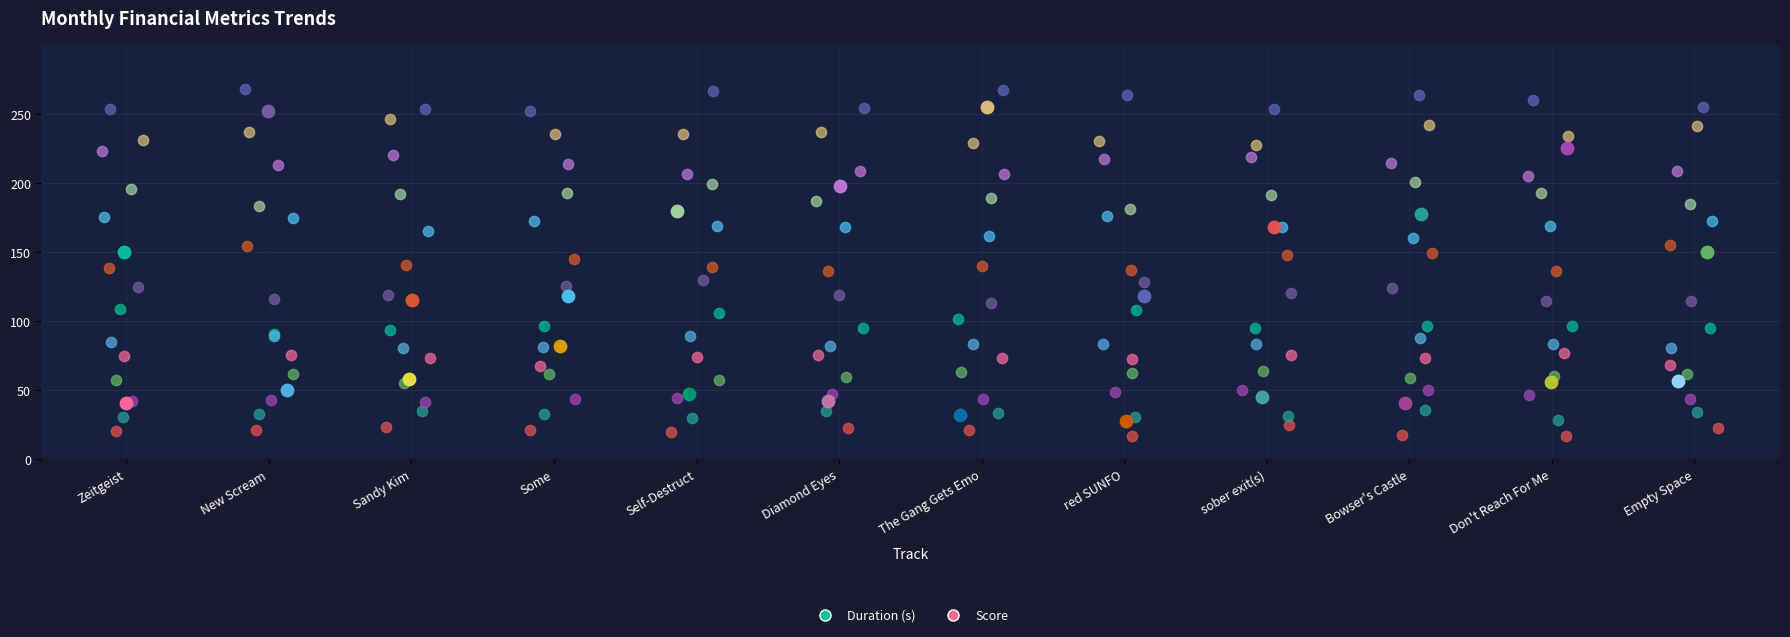

What is the total value across all series at sober exit(s)?

213.6